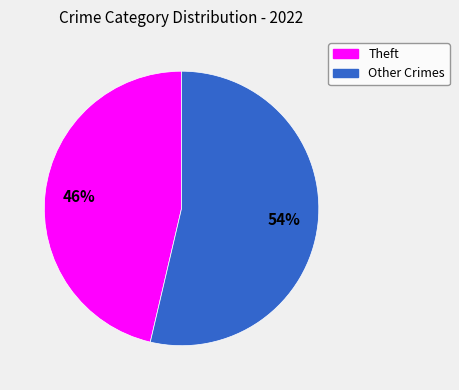

Is there a majority slice in this chart?

Yes